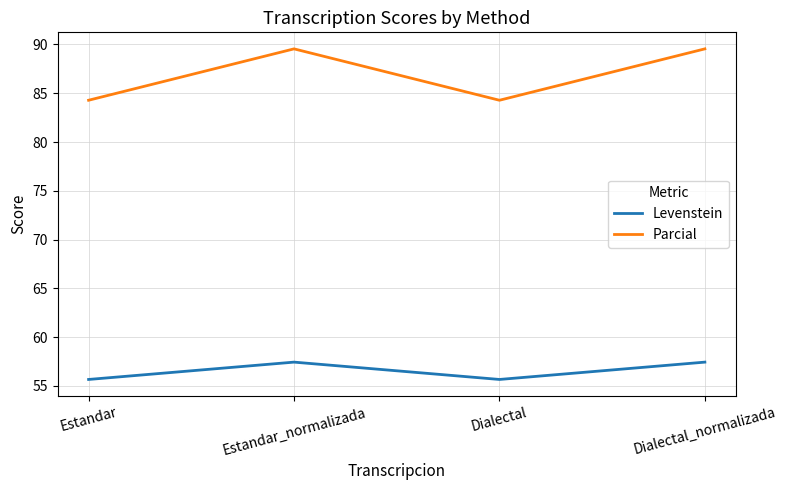

Is it true that Levenstein equals 86.0 at Estandar_normalizada?

False